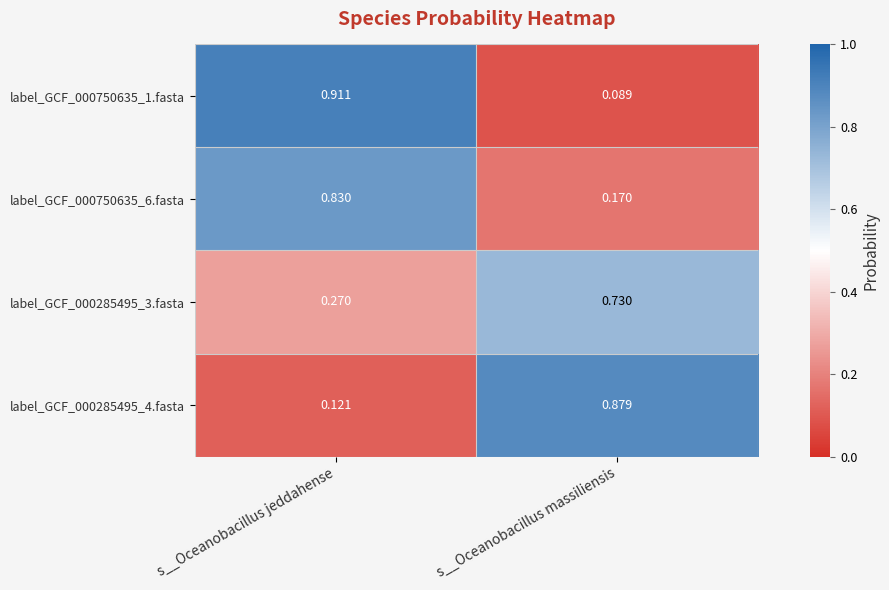

Rank the series by their maximum value, from highest to lowest.

label_GCF_000750635_1.fasta, label_GCF_000285495_4.fasta, label_GCF_000750635_6.fasta, label_GCF_000285495_3.fasta